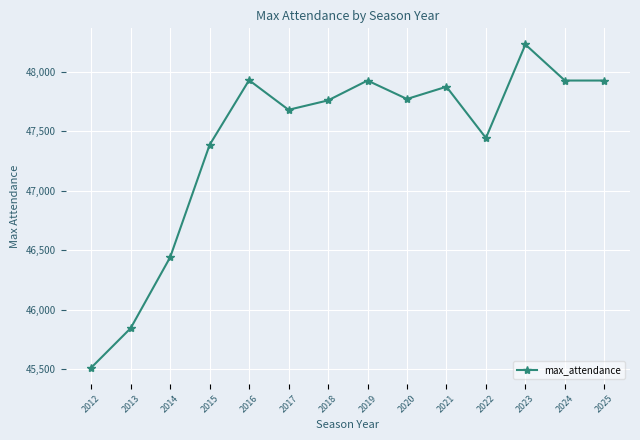

Between 2018 and 2022, which is larger?

2018